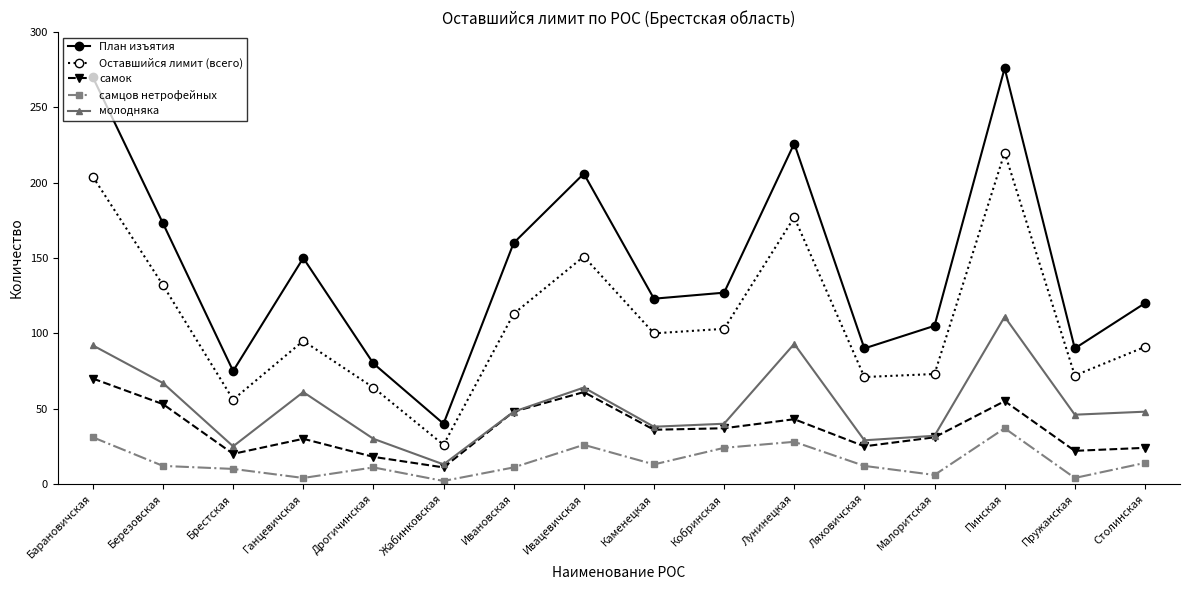

Where does the Оставшийся лимит (всего) series first go above 100?

Барановичская